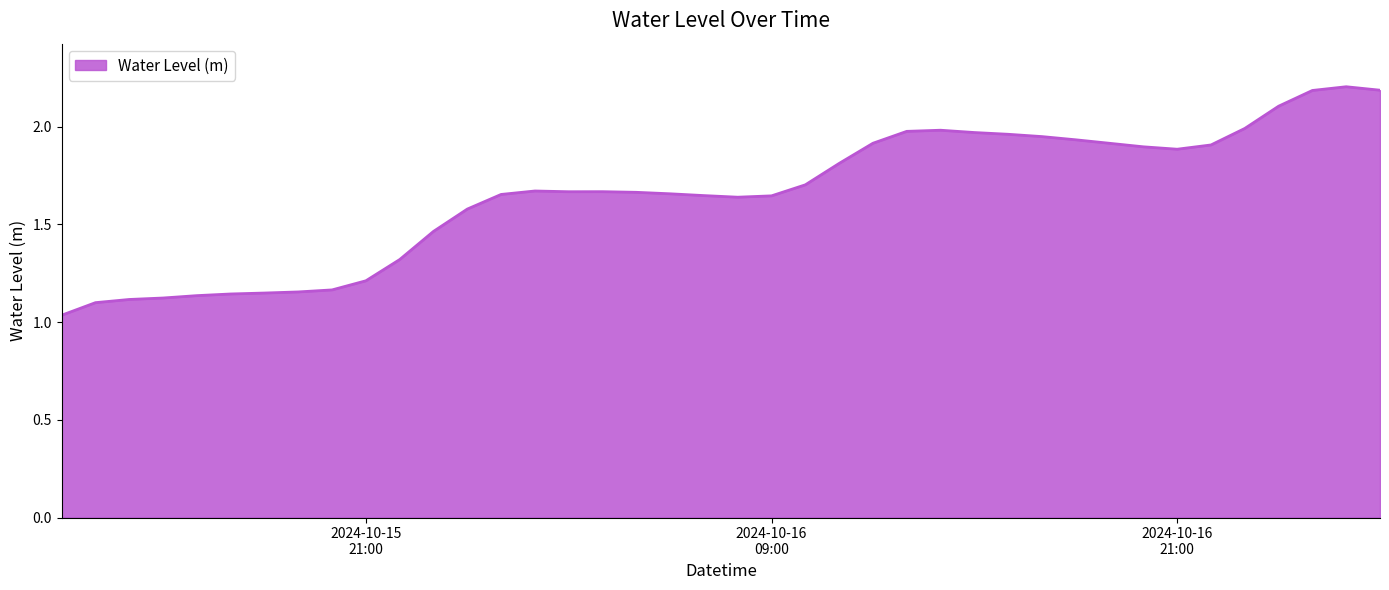

What is the maximum value shown in the chart?

2.2